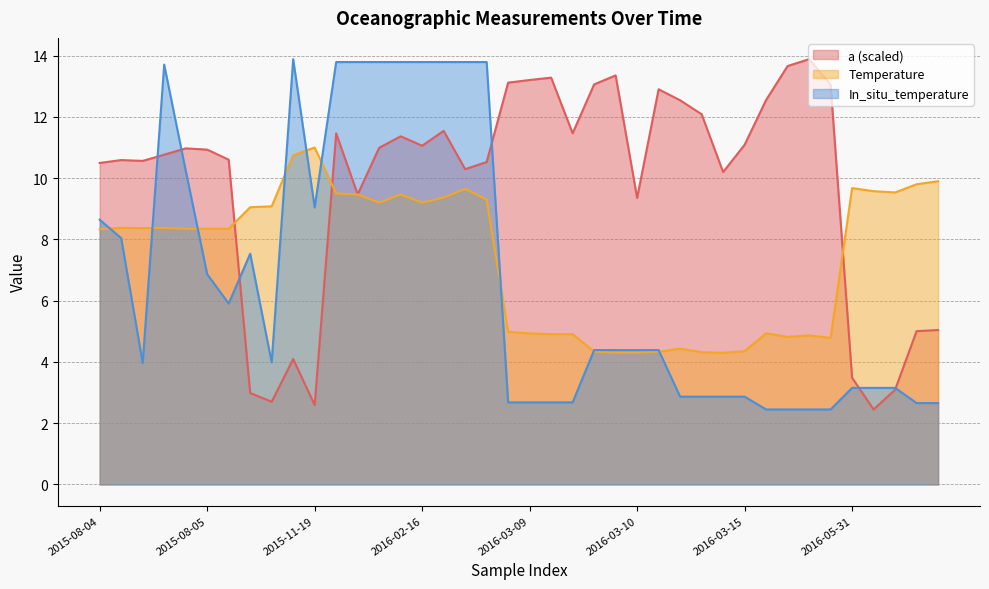

True or false: Temperature has more than 1 interior local peaks.

True